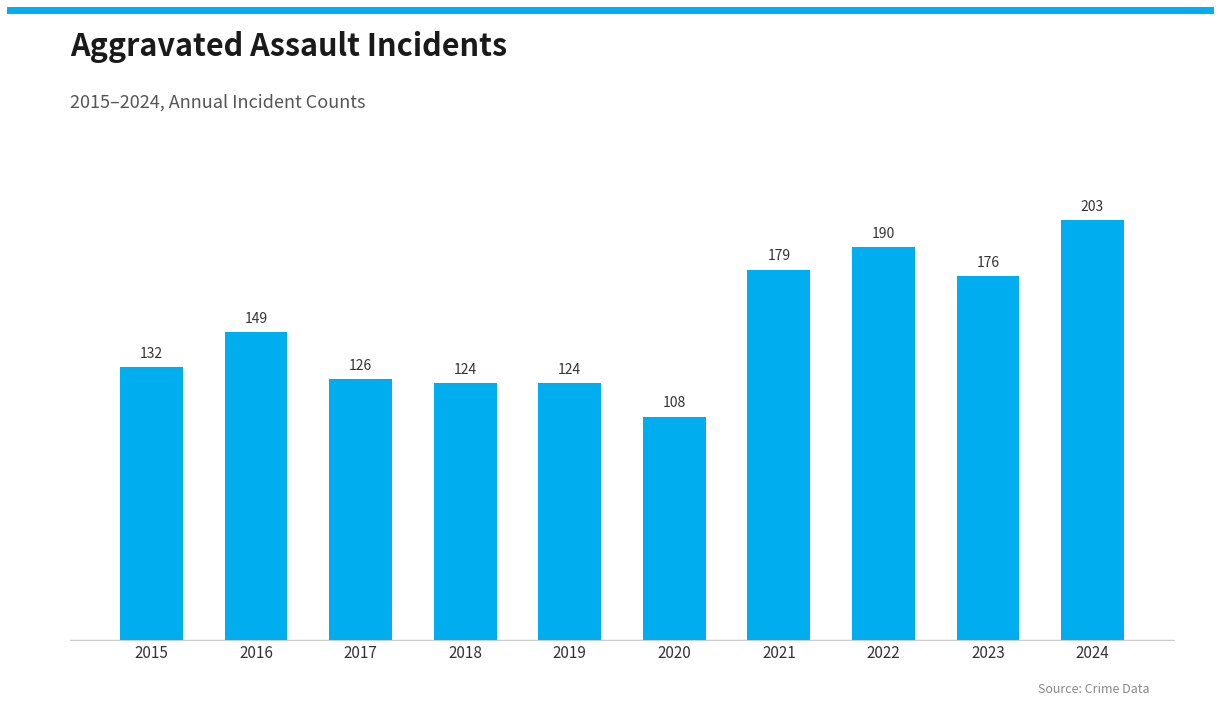

The value at 2023 is 176. True or false?

True